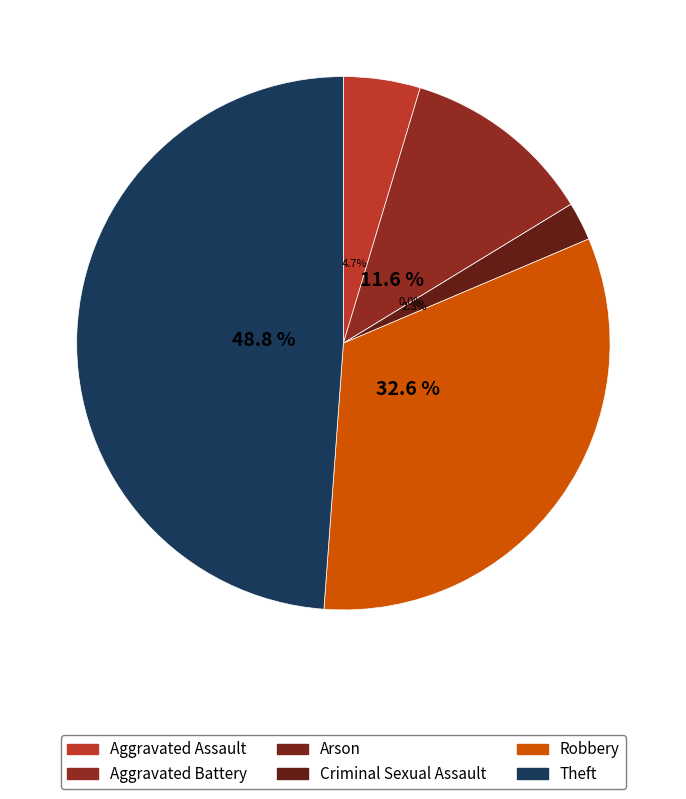

To the nearest percent, what is the average slice percentage?

17%